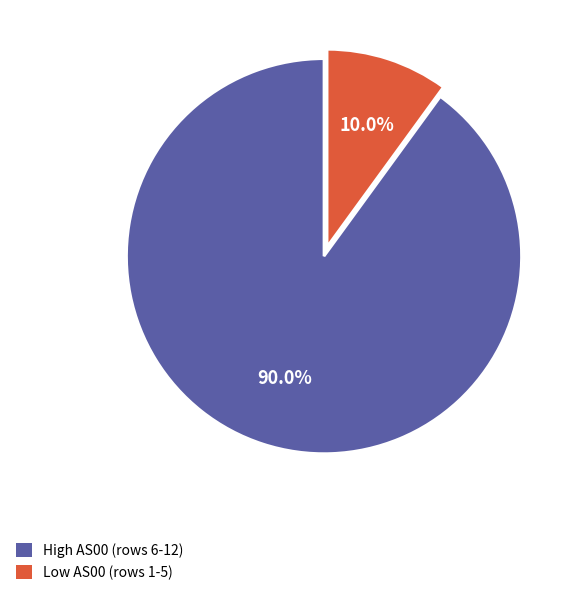

Does any single category account for the majority?

Yes